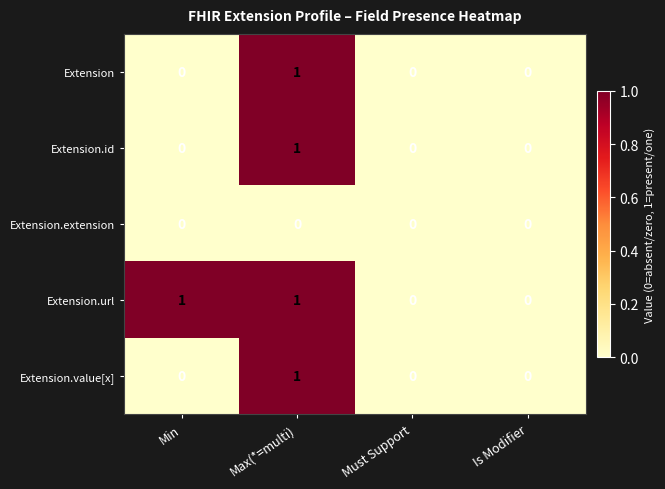

At which category is the sum across all series the highest?

Max(*=multi)